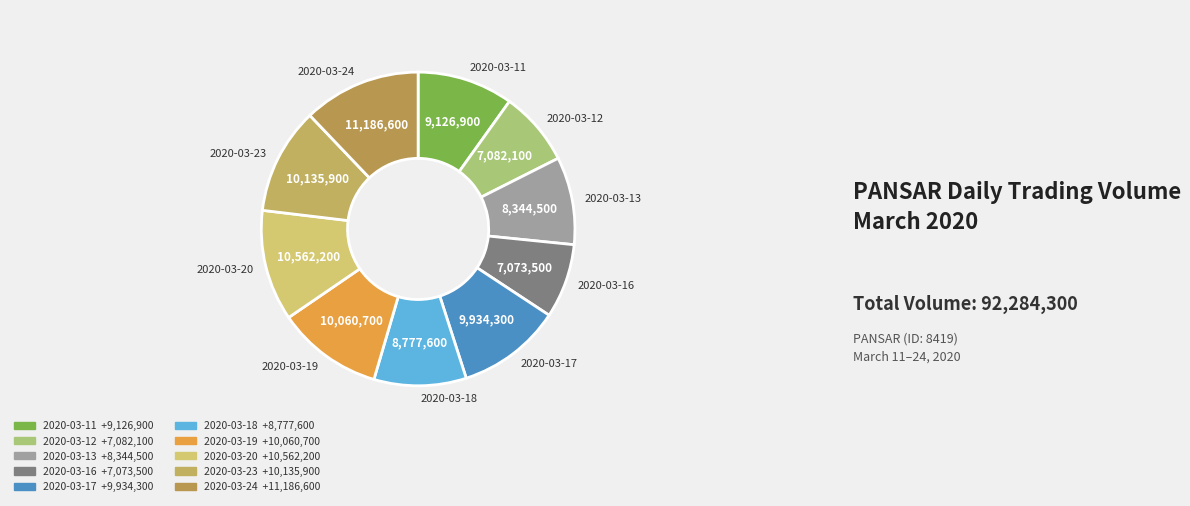

How many segments does this pie chart have?

10